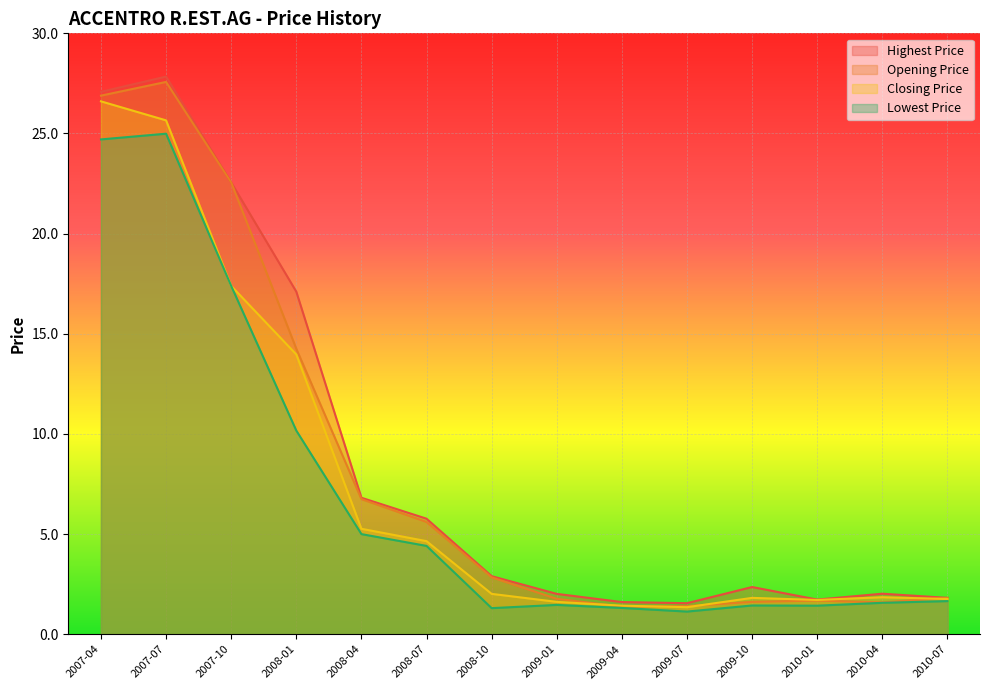

Where is Closing Price nearest to the value 13?

2008-01